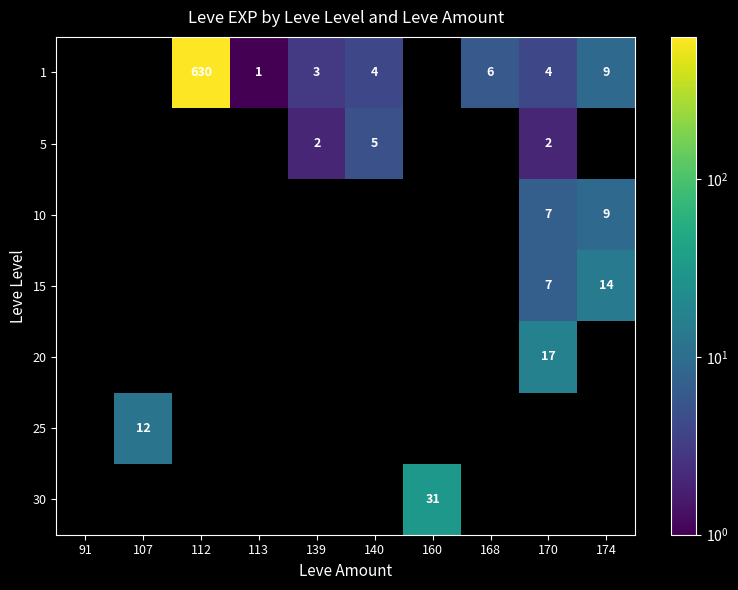

True or false: 15 has a value of 14 at 174.

True